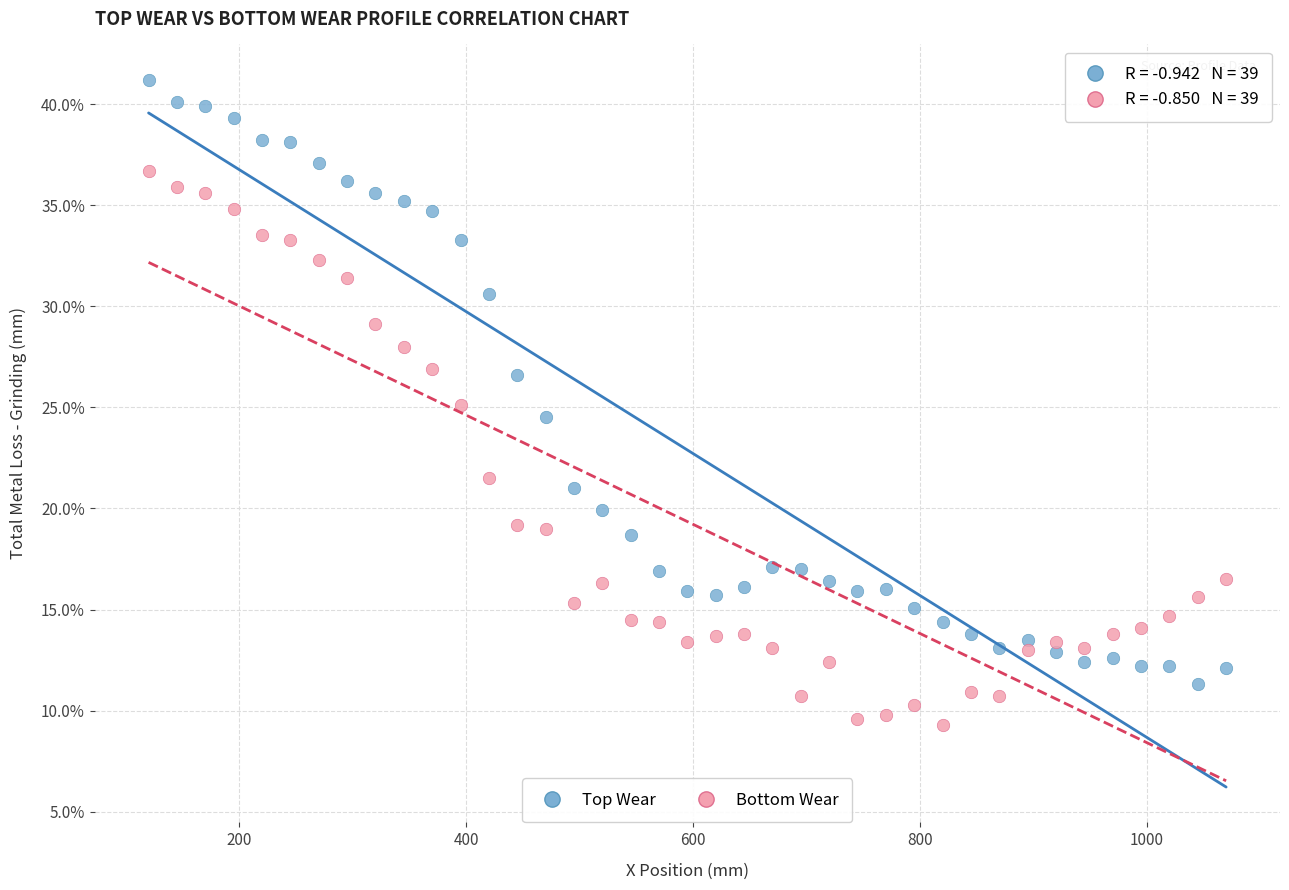

Which series contains the lowest Y value?

Bottom Wear